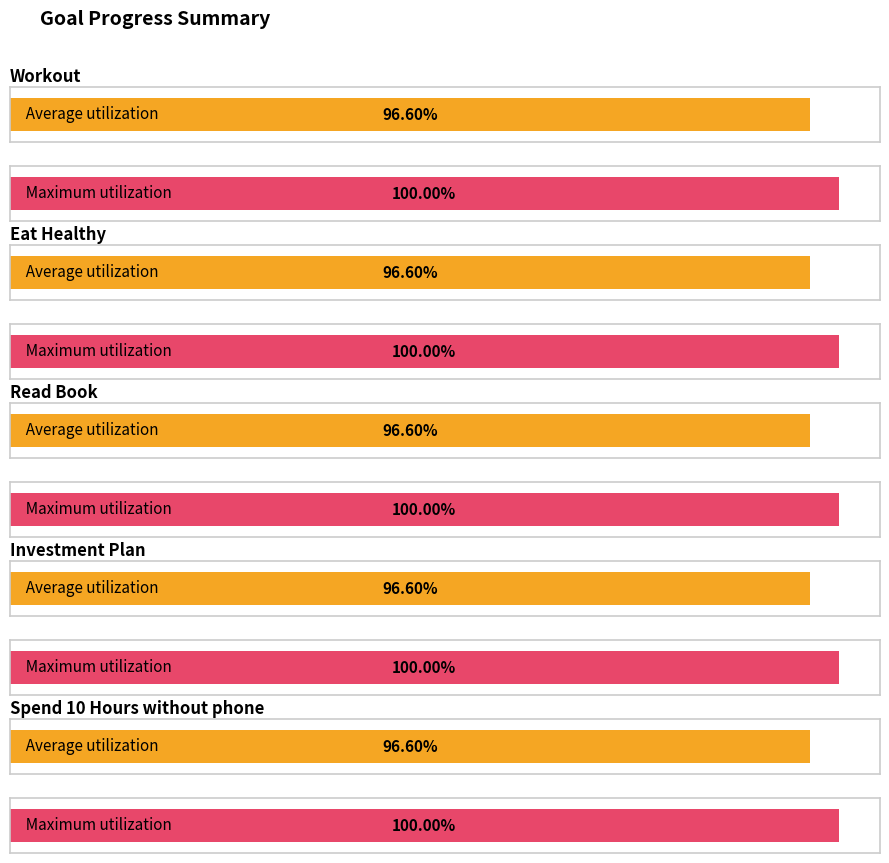

Which series has the widest spread of values?

Workout